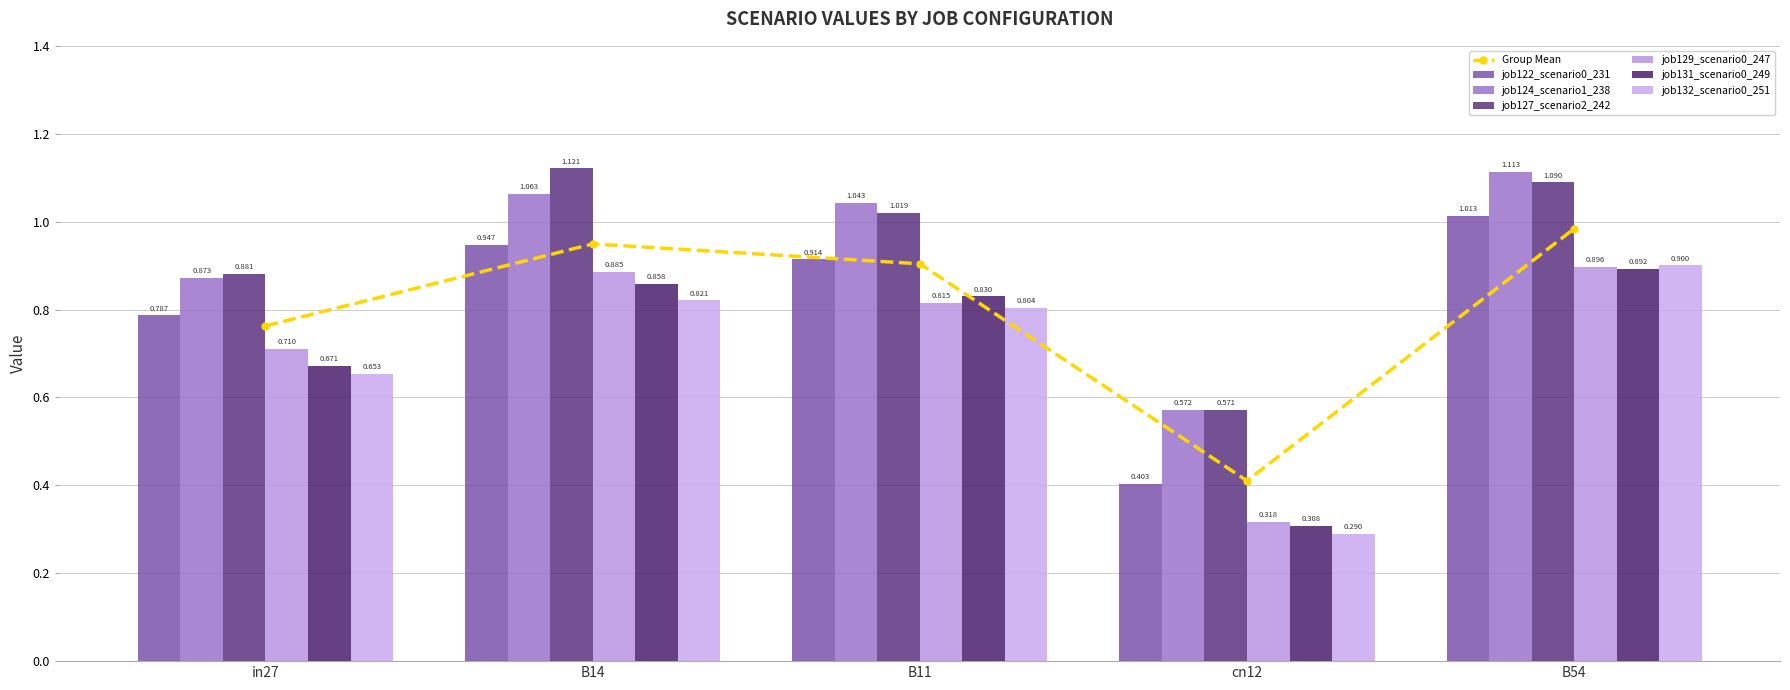

What is the value of the job129_scenario0_247 bar at the 2nd from the left?

0.9